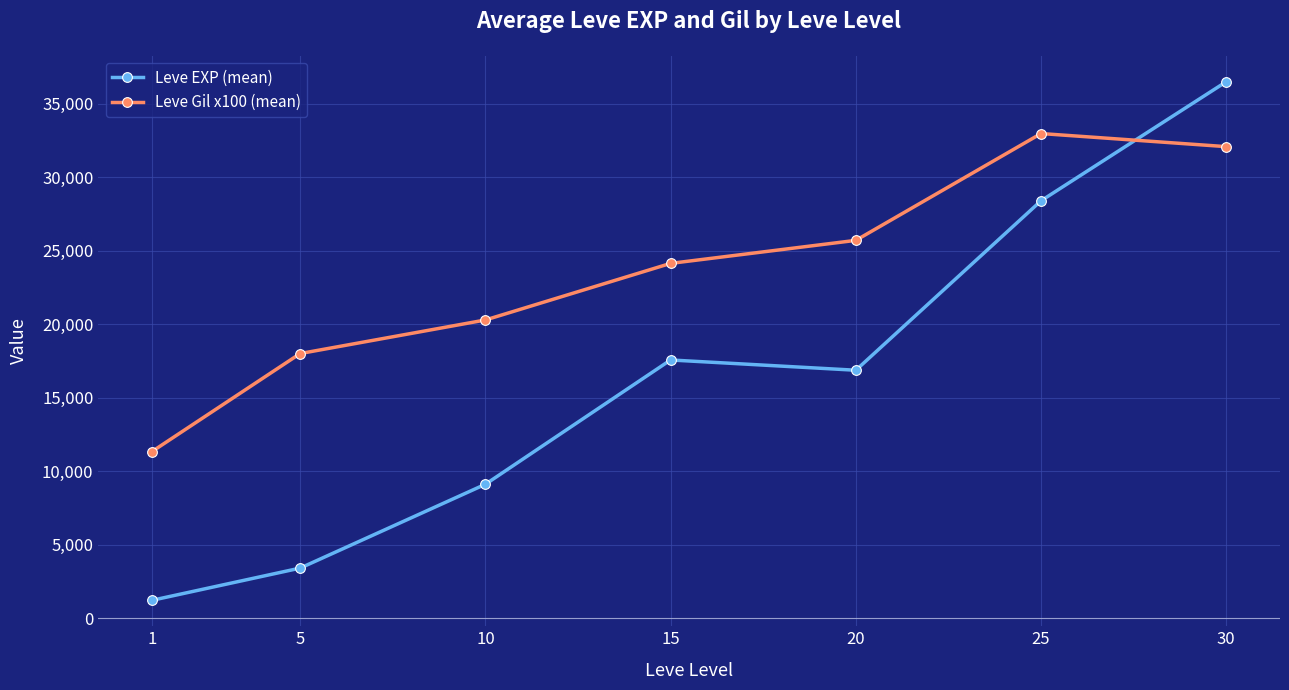

Where is the first local maximum for Leve Gil x100 (mean)?

25